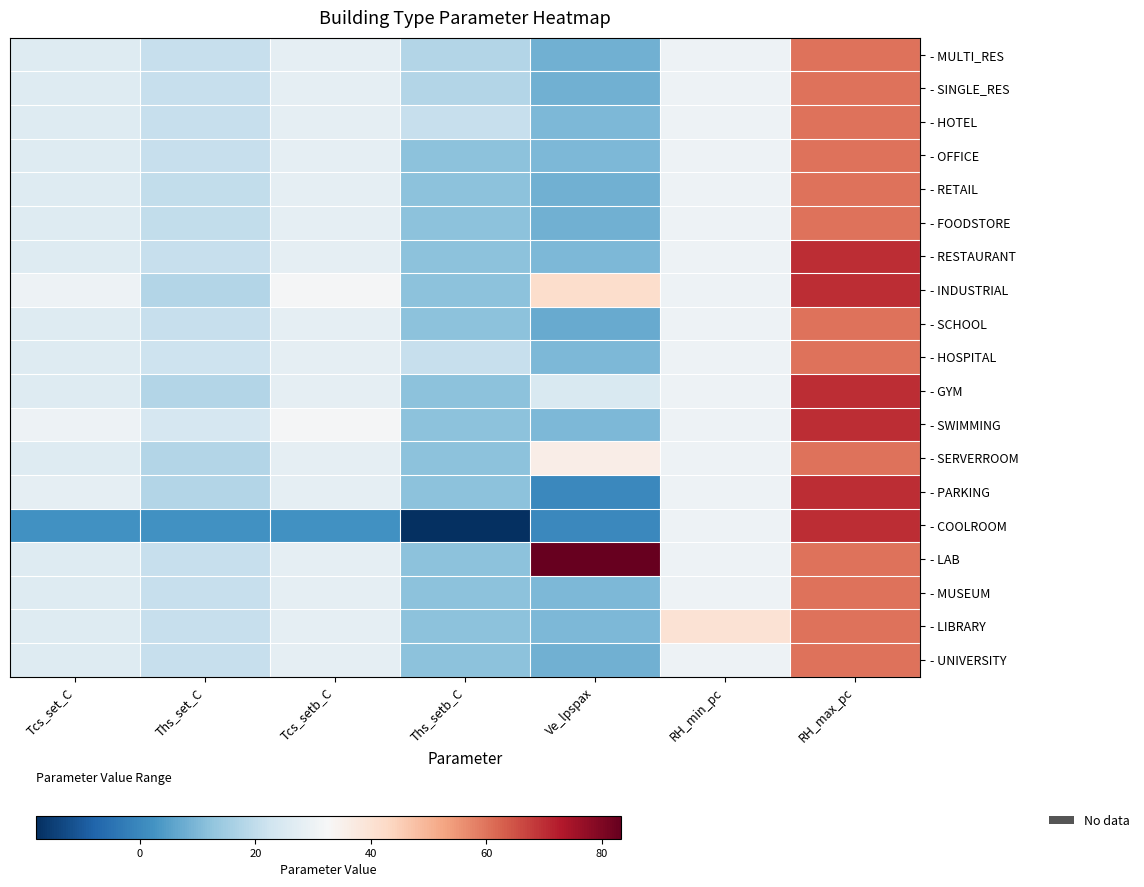

Which category has the lowest value across all series?

Ths_setb_C